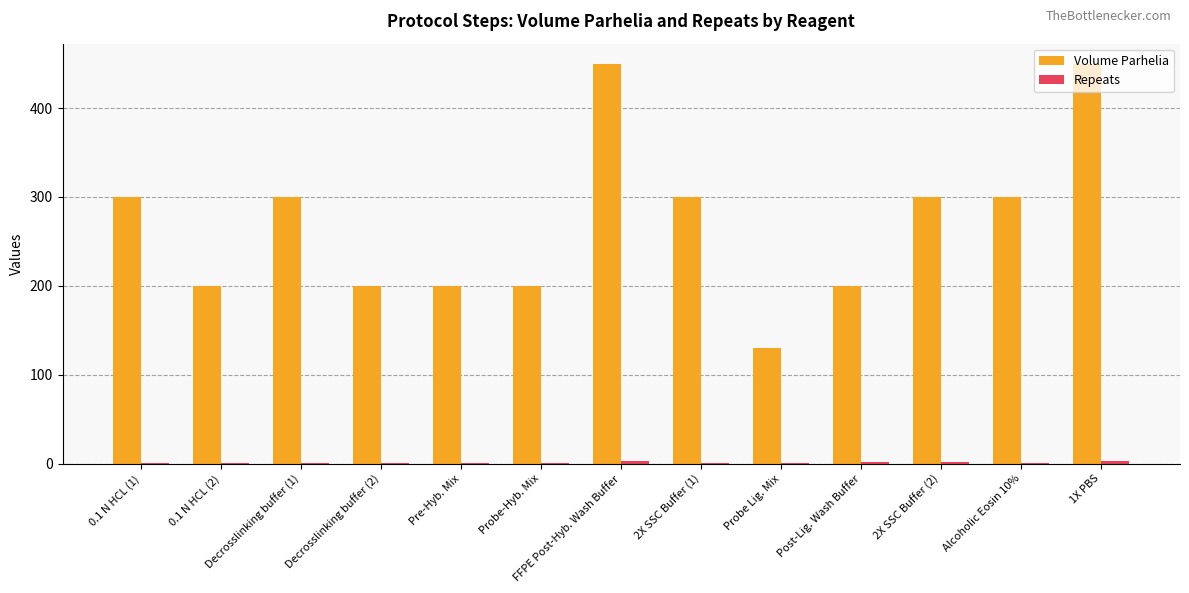

Between Post-Lig. Wash Buffer and 2X SSC Buffer (2), which series saw the biggest shift?

Volume Parhelia